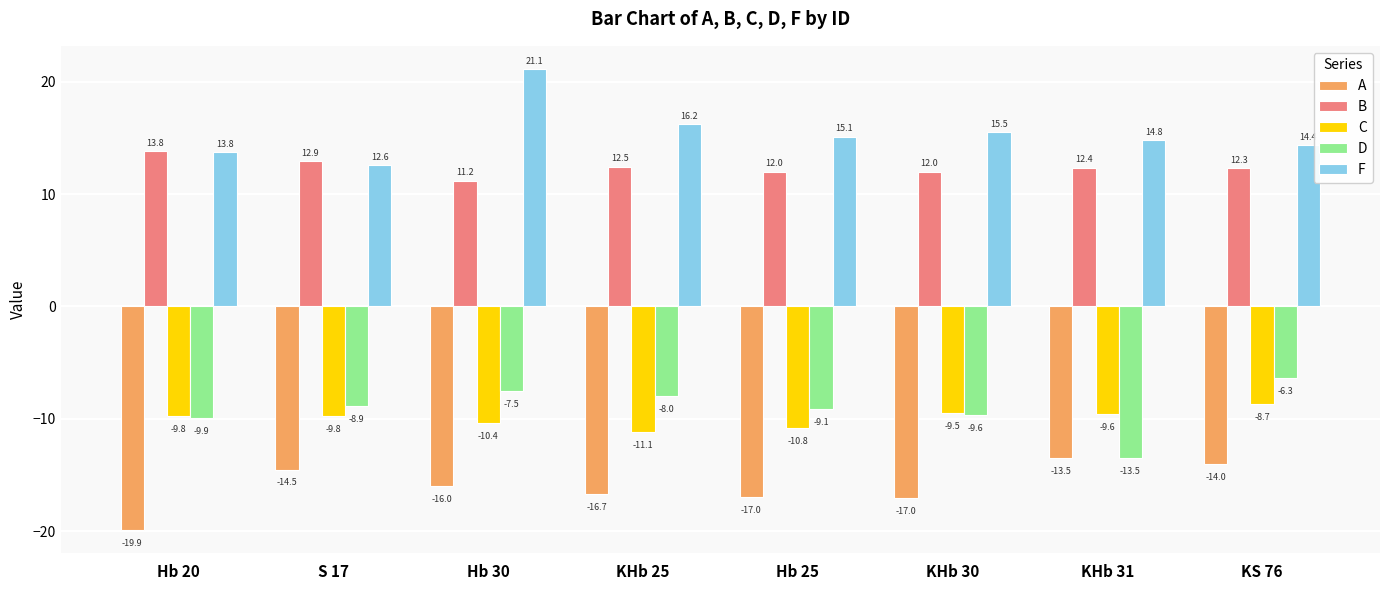

Is the value of F at KHb 25 greater than the value of B at KHb 30?

Yes